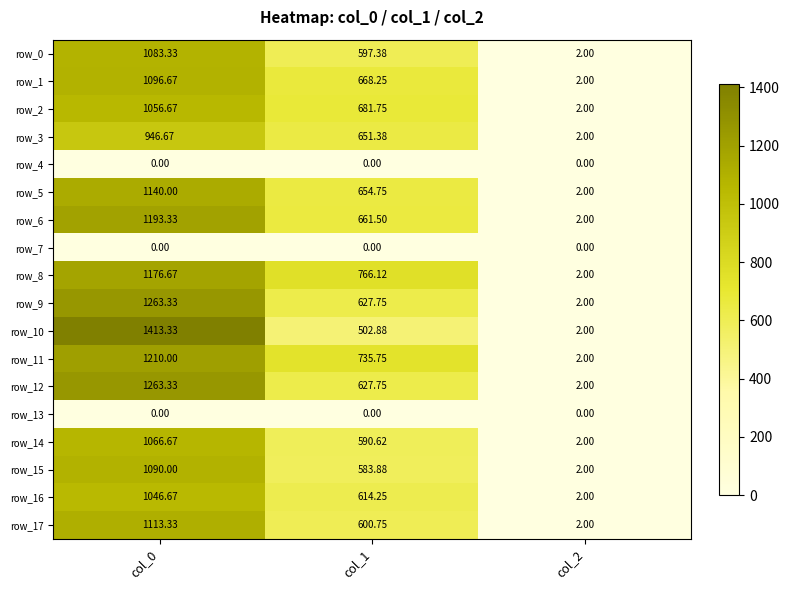

Which series changed the most between col_0 and col_2?

row_10